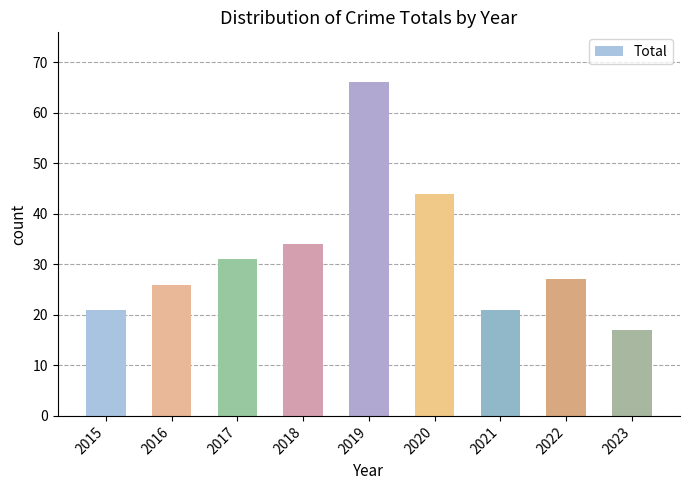

What is the value of the 5th bar from the left?

66